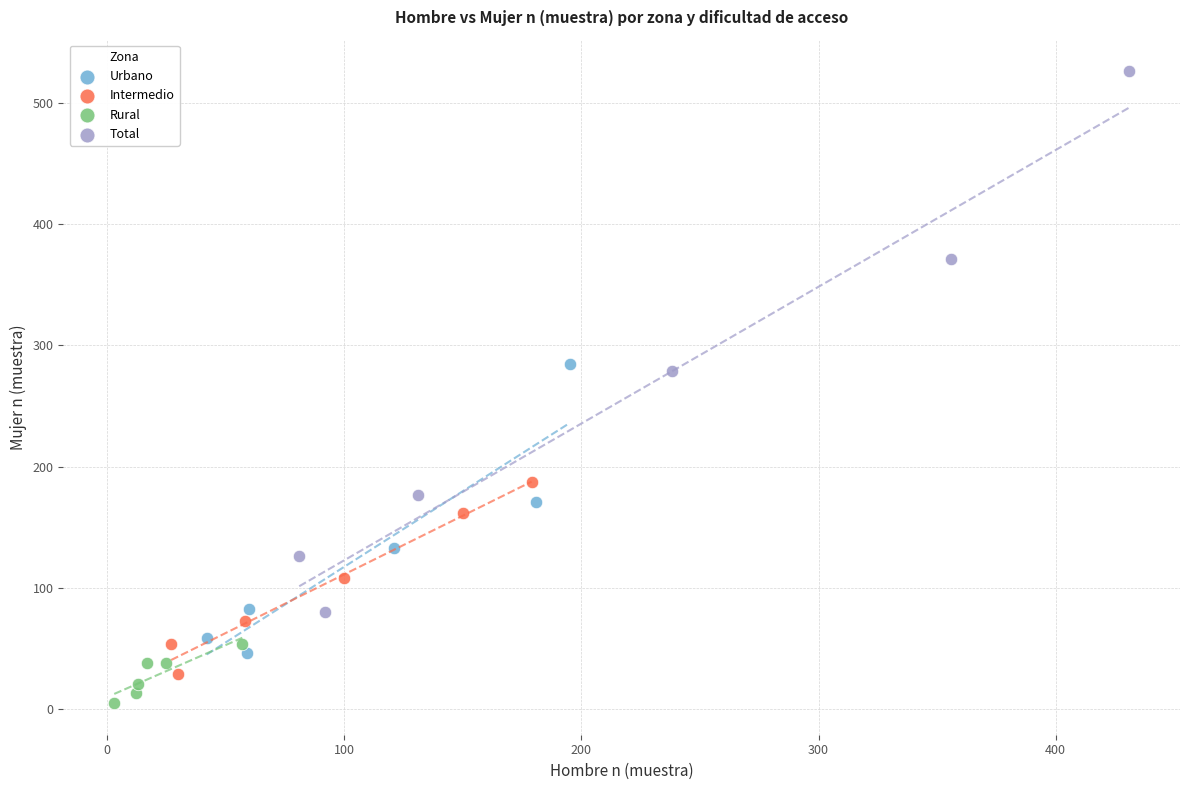

Which series contains the highest Y value?

Total